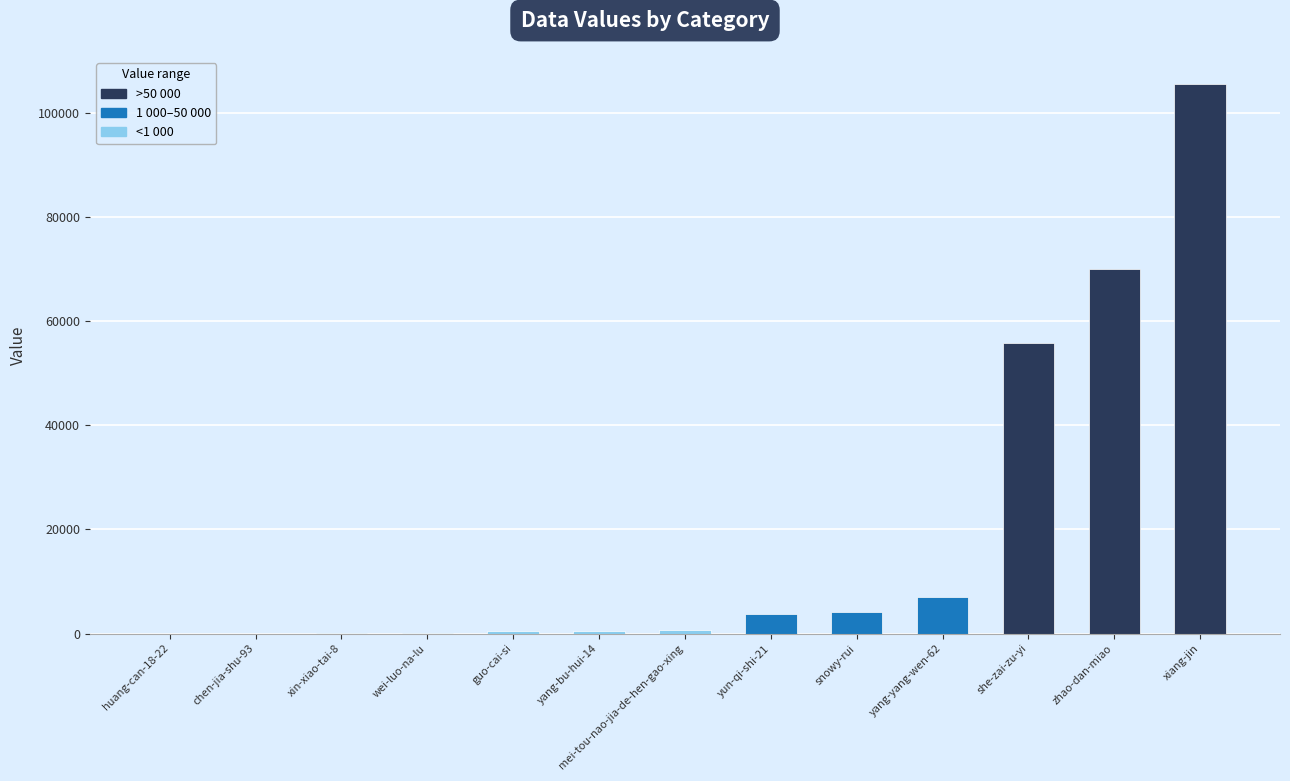

Where is the data nearest to the value 52721?

she-zai-zu-yi